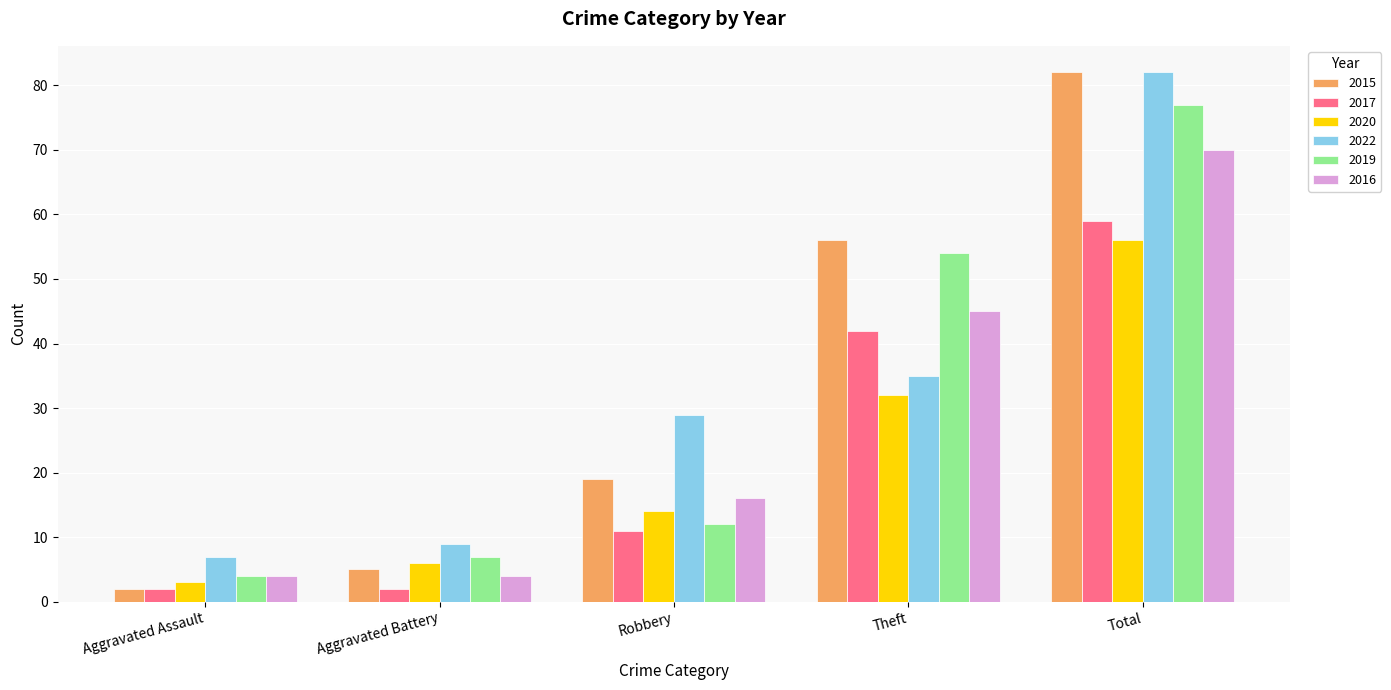

The value of 2020 at Robbery is 14. True or false?

True